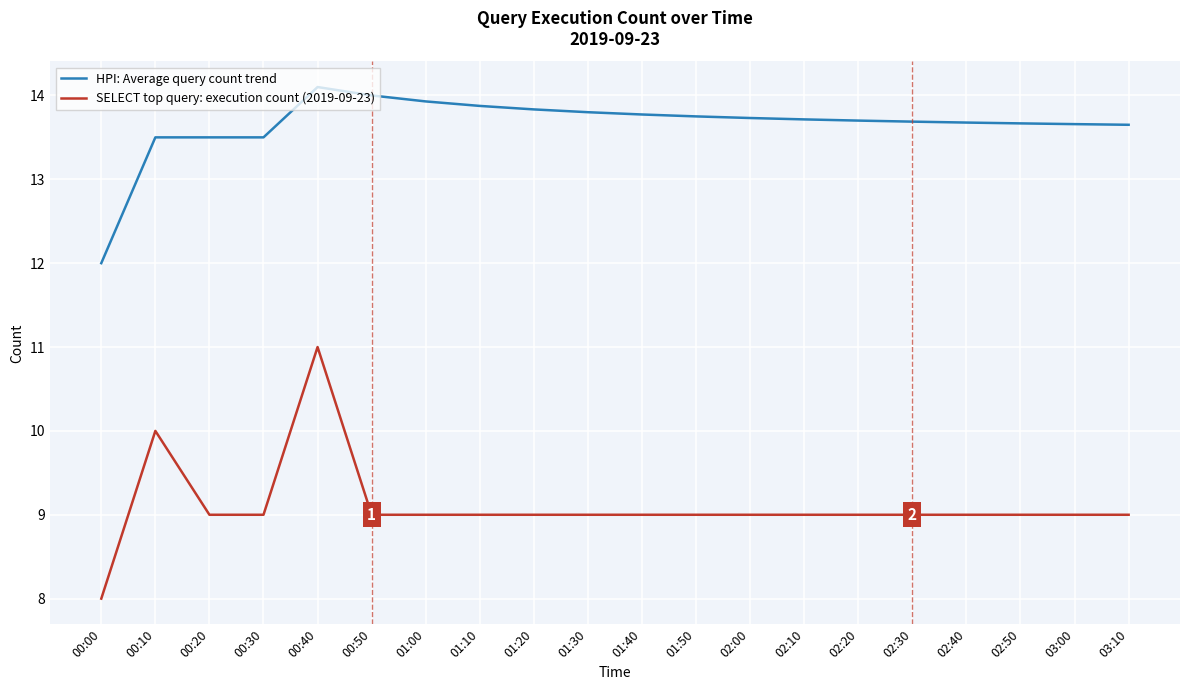

Does the chart display data point markers on the line(s)?

No